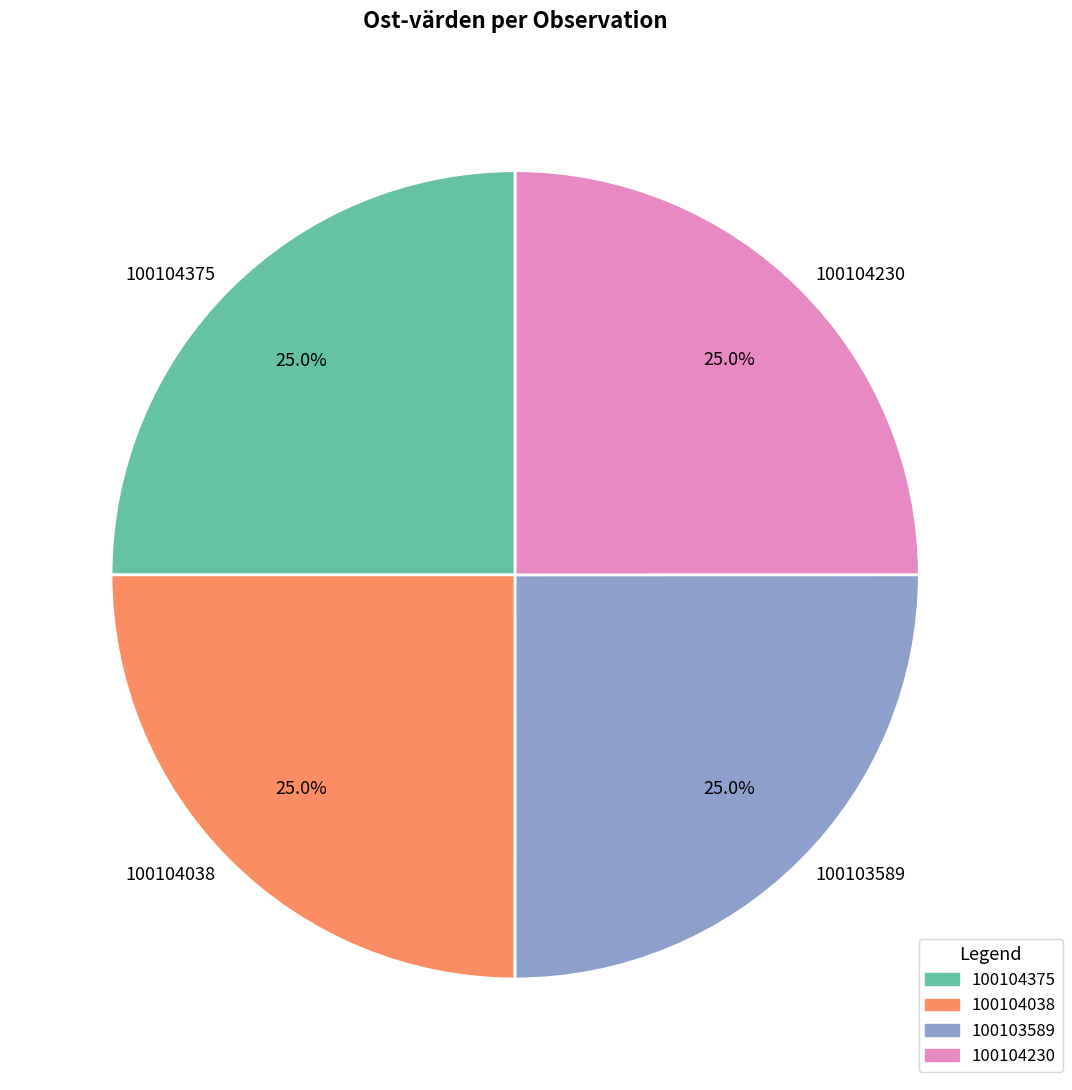

The 100103589 slice represents 25% of the pie. True or false?

True